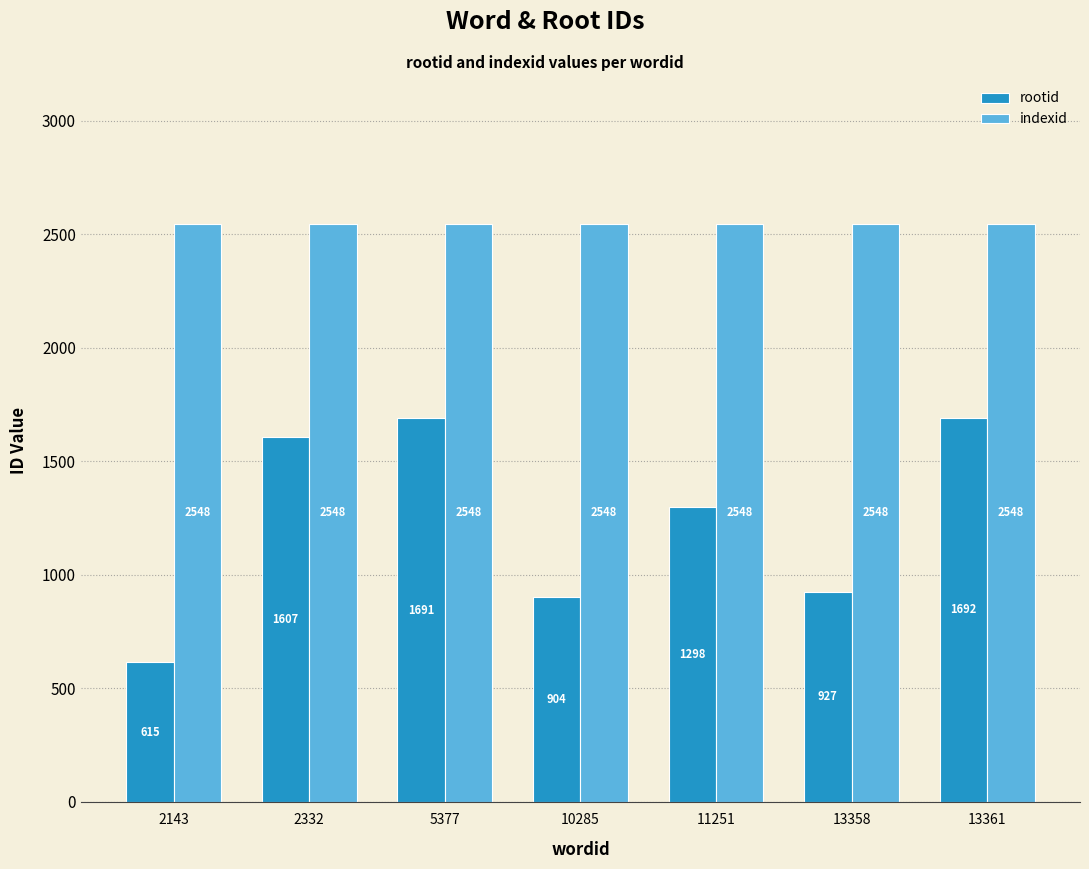

True or false: indexid has a value of 3597 at 11251.

False